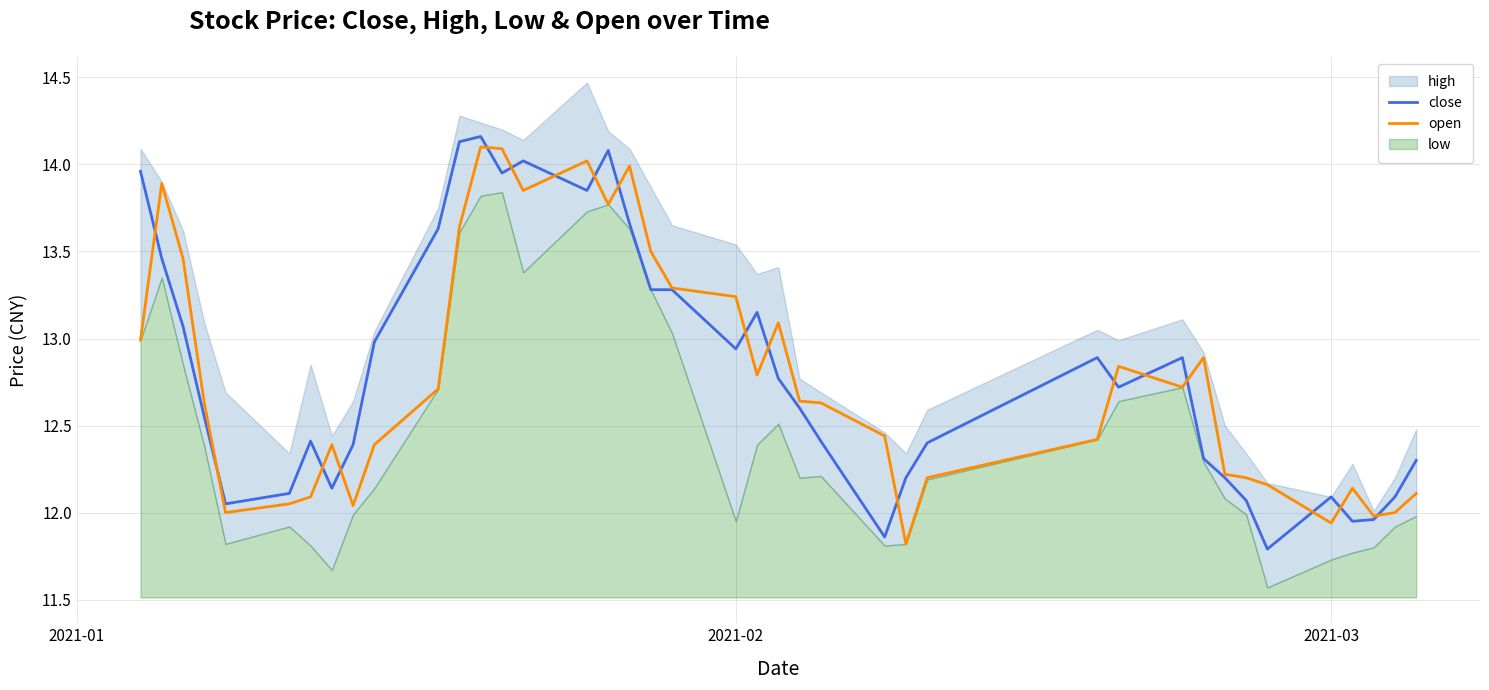

In open, how many points are lower than both neighbors (excluding endpoints)?

9